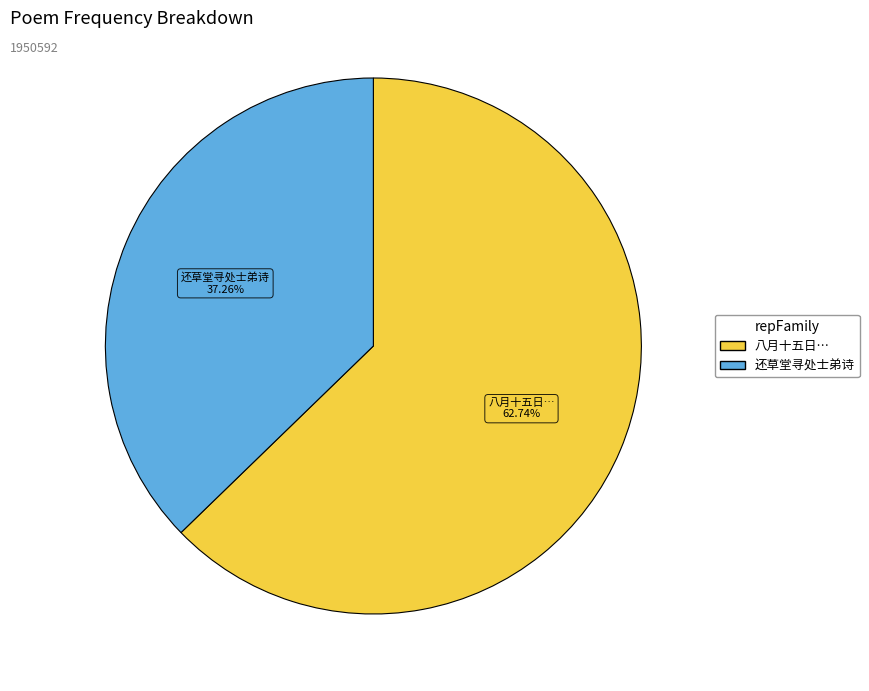

Does any single category account for the majority?

Yes